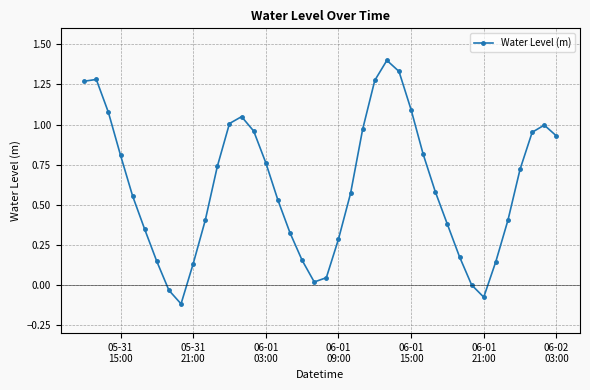

What is the greatest value displayed?

1.4